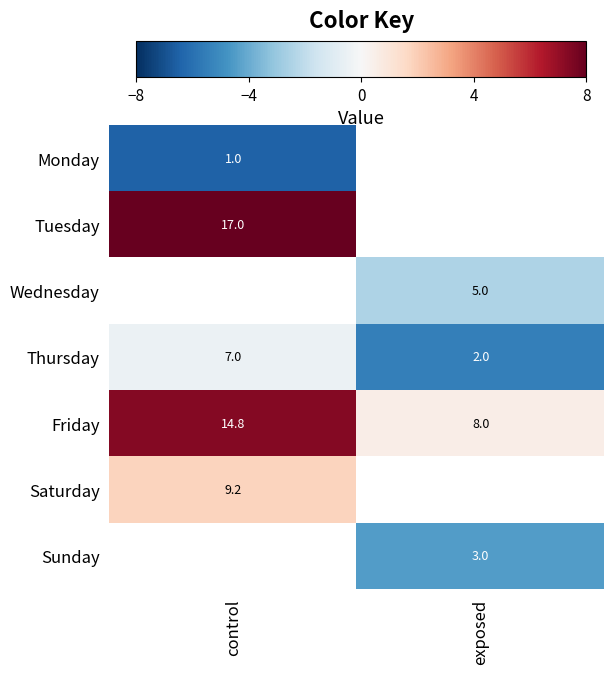

List the labels in order of Friday value, largest first.

control, exposed